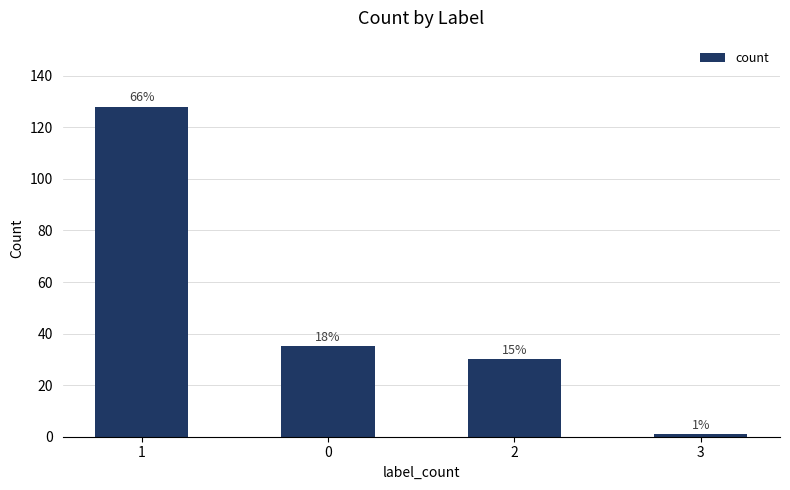

What is the average value?

48